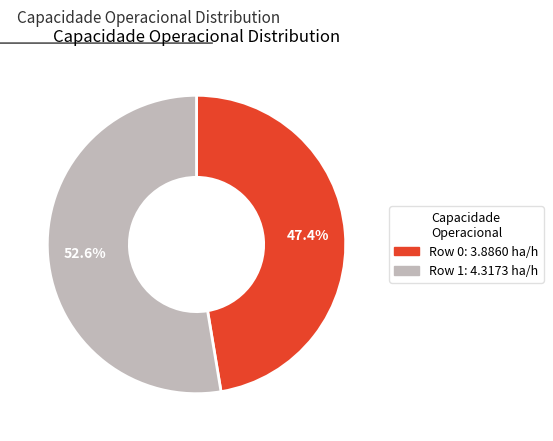

Which category has the biggest portion of the pie?

Row 1